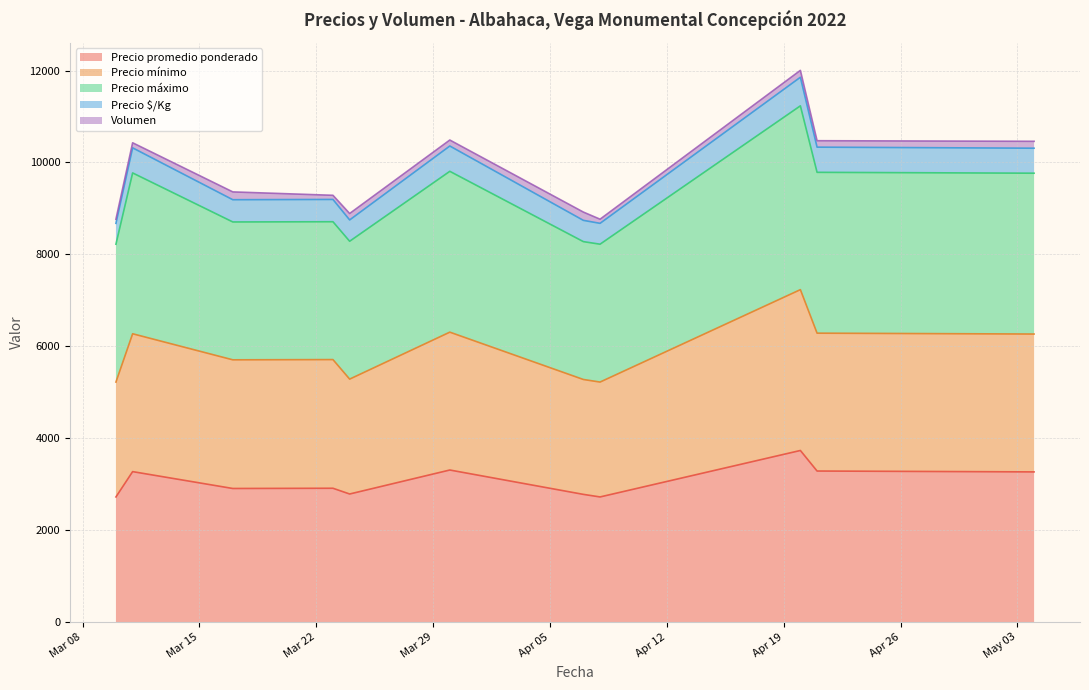

Where is the first local minimum for Precio promedio ponderado?

2022-03-17